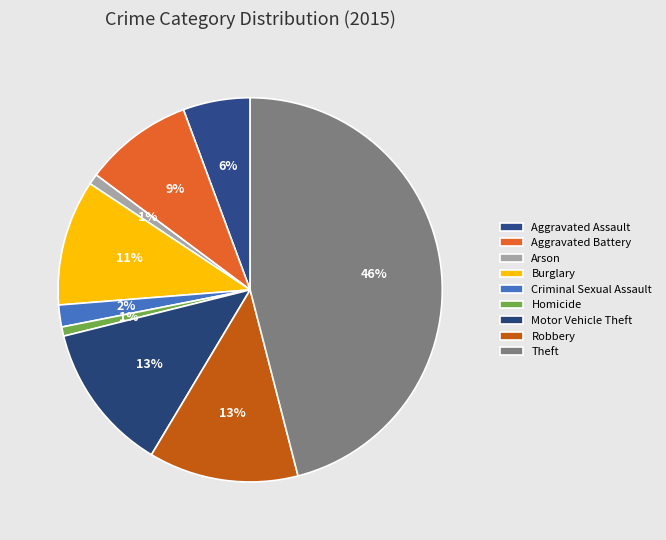

Rank the categories by value from lowest to highest.

Homicide, Arson, Criminal Sexual Assault, Aggravated Assault, Aggravated Battery, Burglary, Motor Vehicle Theft, Robbery, Theft